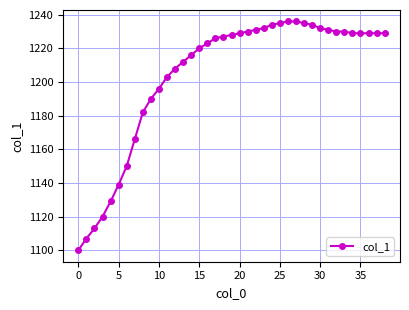

What is the difference between the second highest and second lowest values?

129